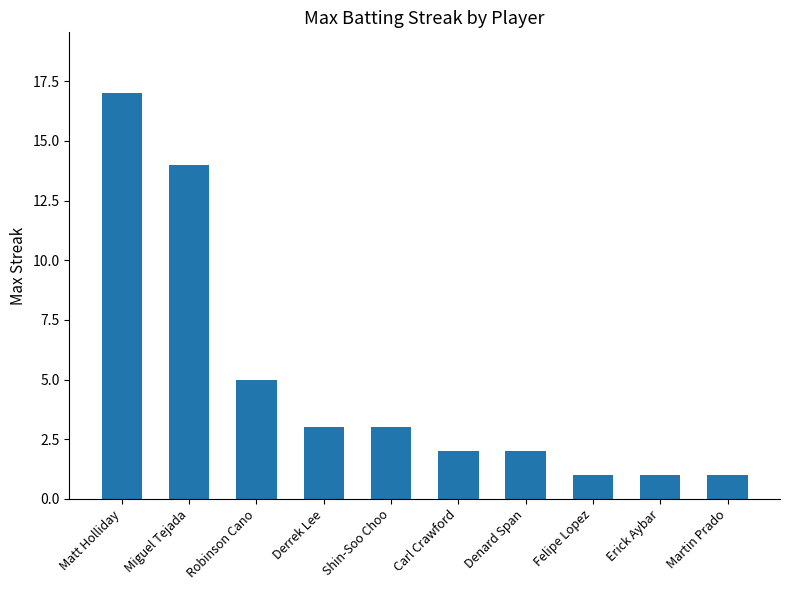

What is the ratio of the value at Felipe Lopez to the value at Martin Prado?

1.0